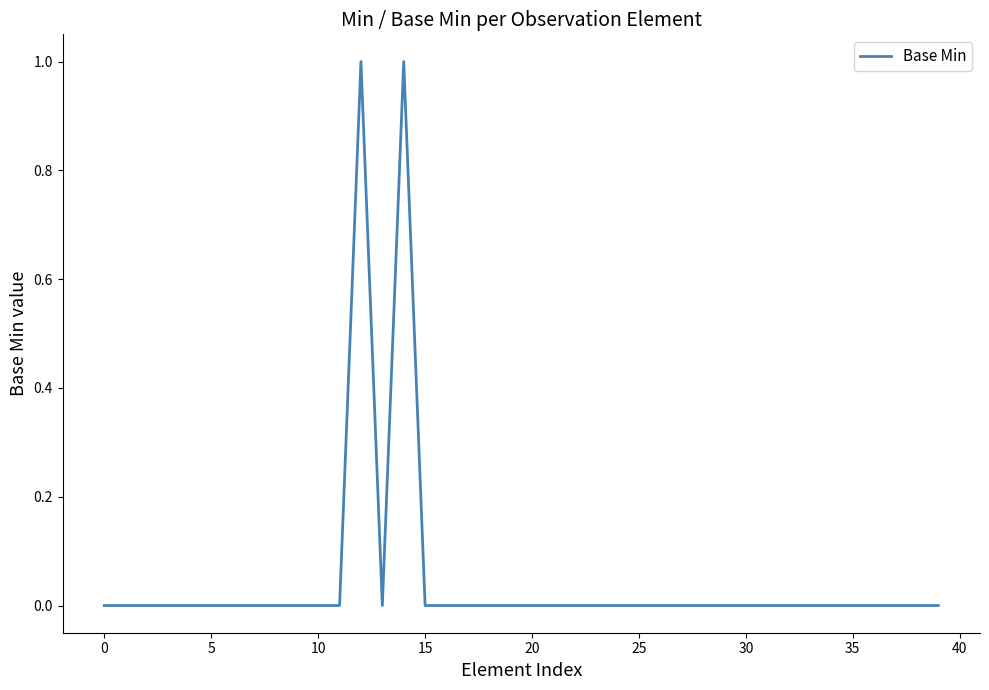

The value at 15 is -1. True or false?

False